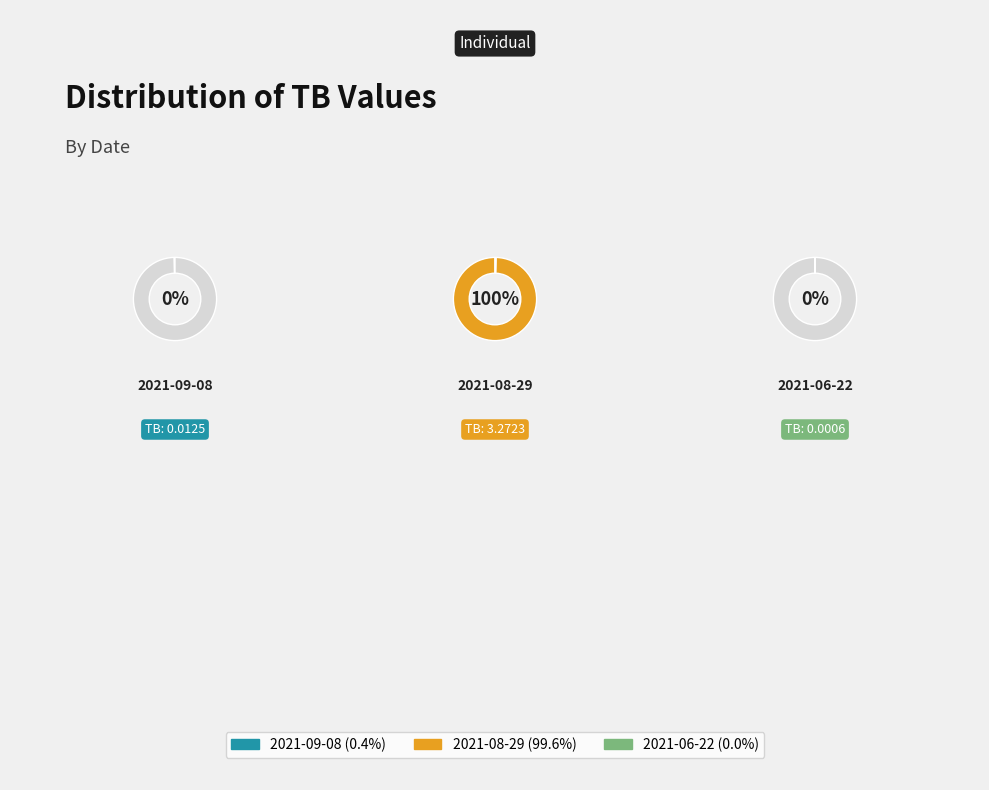

To the nearest percent, what is the average slice percentage?

33%